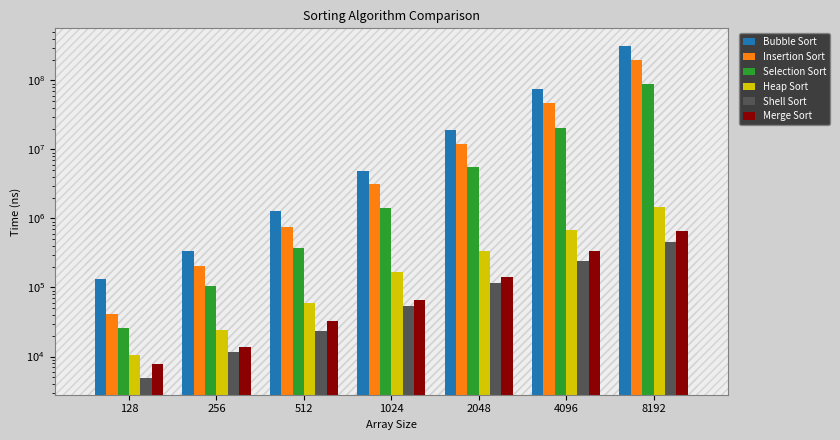

Which series has the widest spread of values?

Bubble Sort